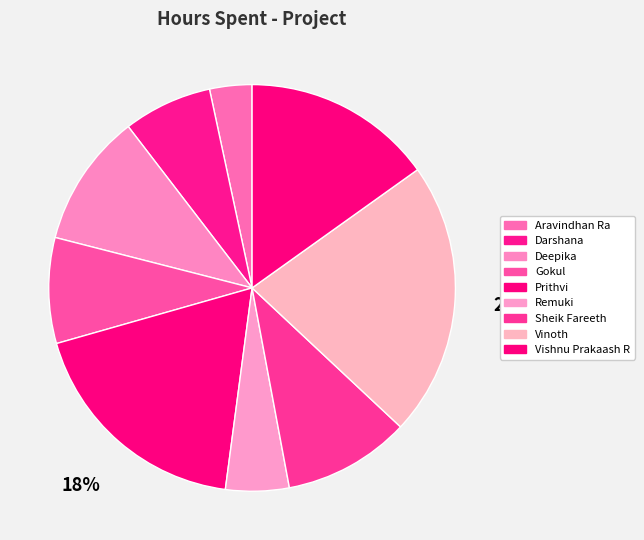

Which has a higher value, Sheik Fareeth or Deepika?

Deepika